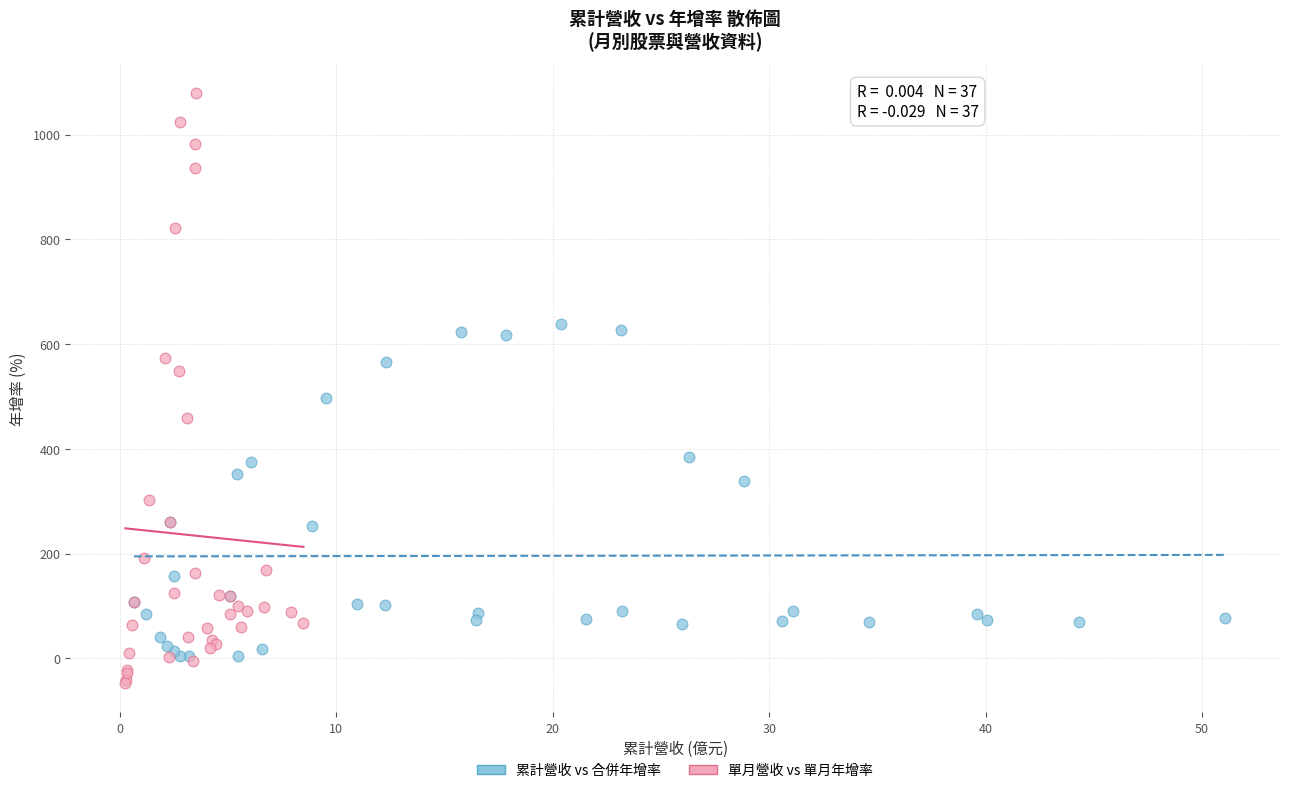

What are all the series names shown in the legend?

累計營收 vs 合併年增率, 單月營收 vs 單月年增率